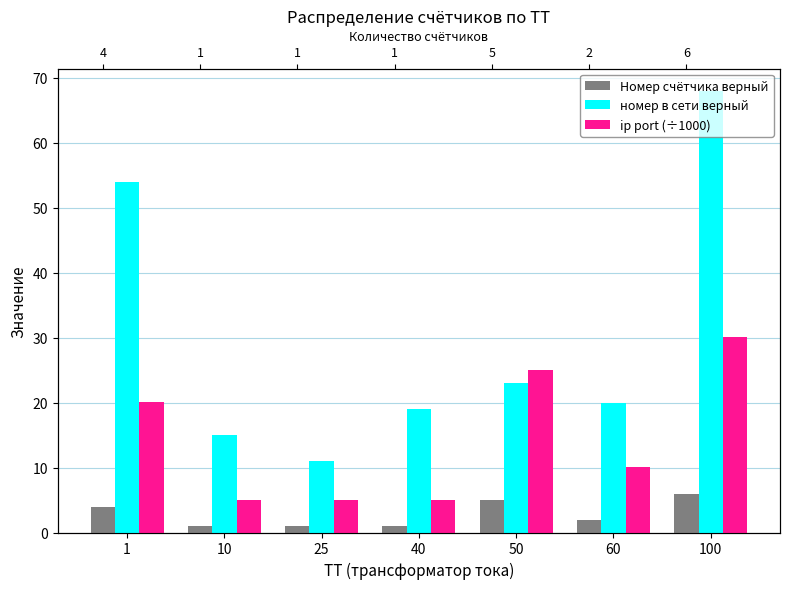

Between 1 and 25, which series saw the biggest shift?

номер в сети верный